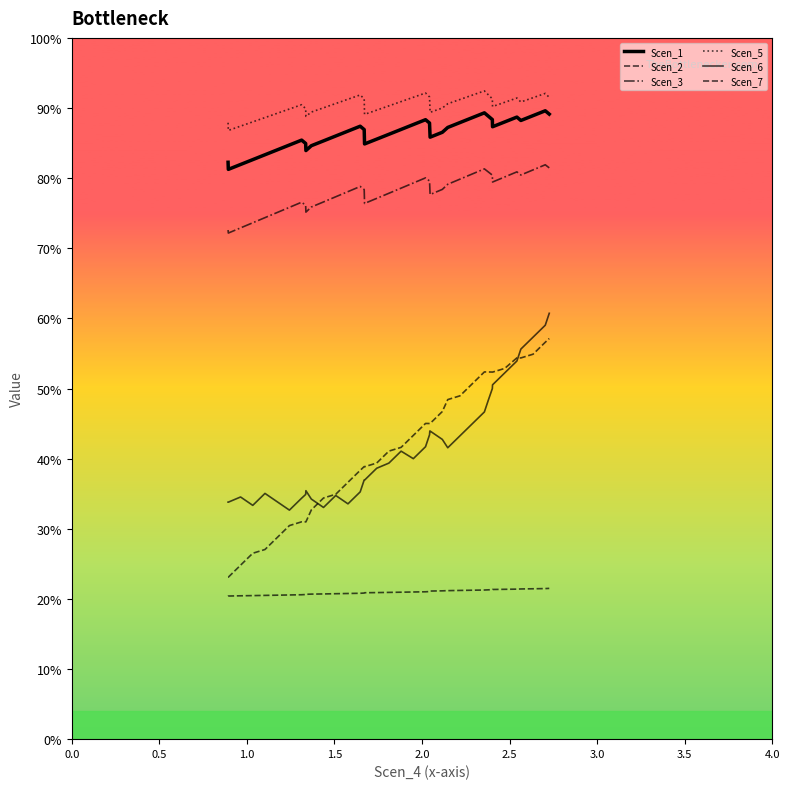

Does the chart display data point markers on the line(s)?

No